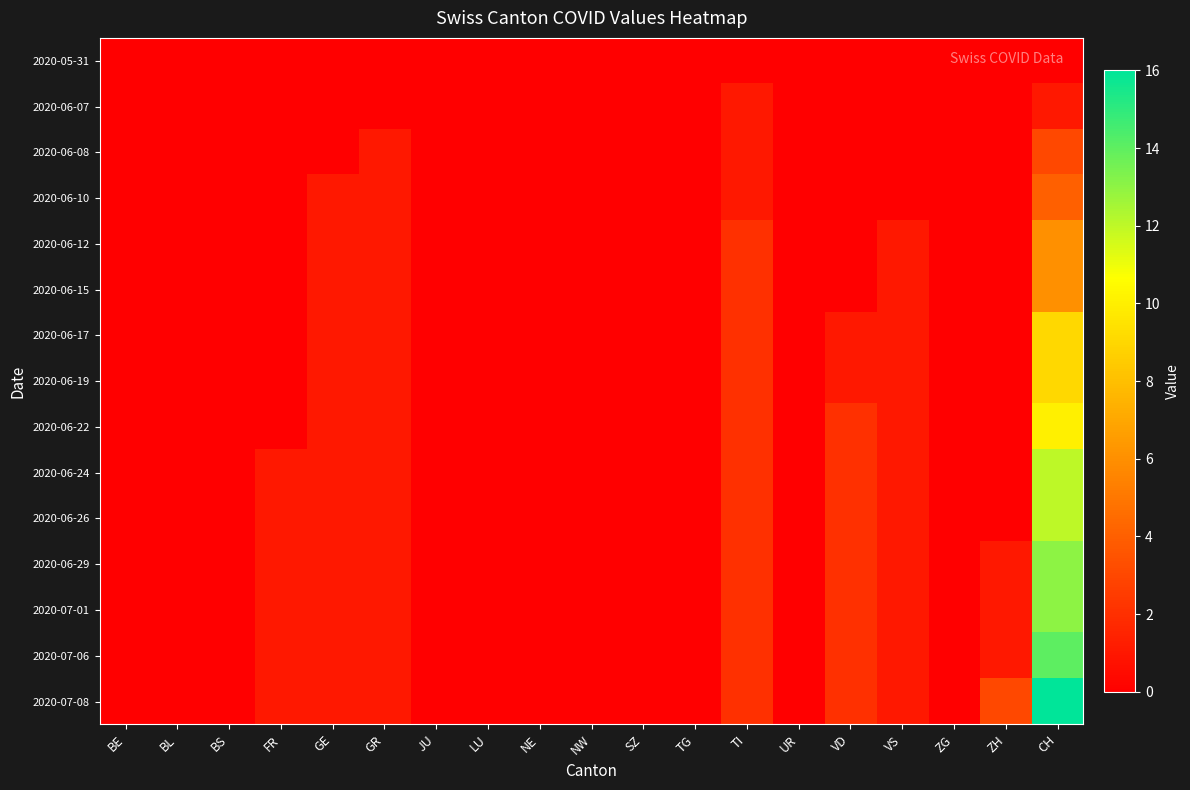

At how many categories does at least one series exceed 7?

1